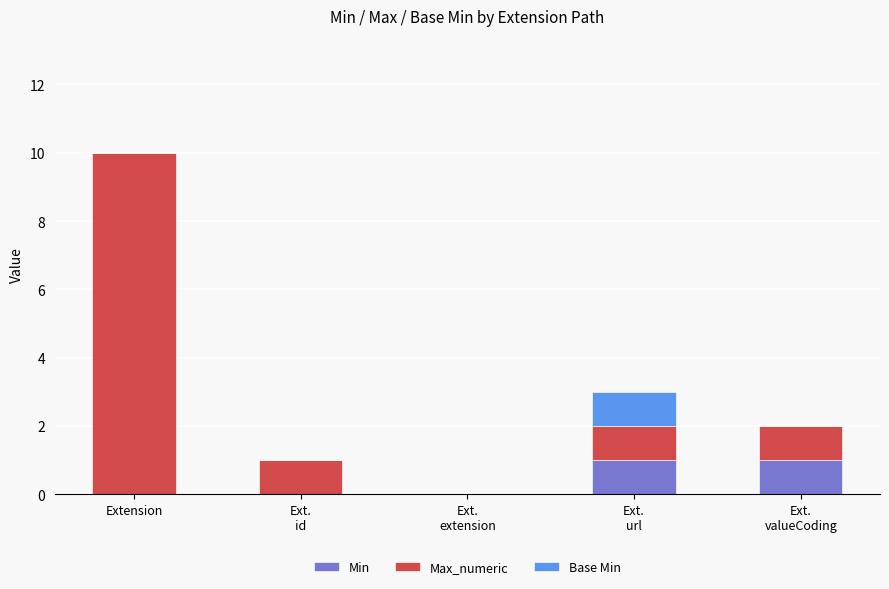

At which category is the sum across all series the highest?

Extension